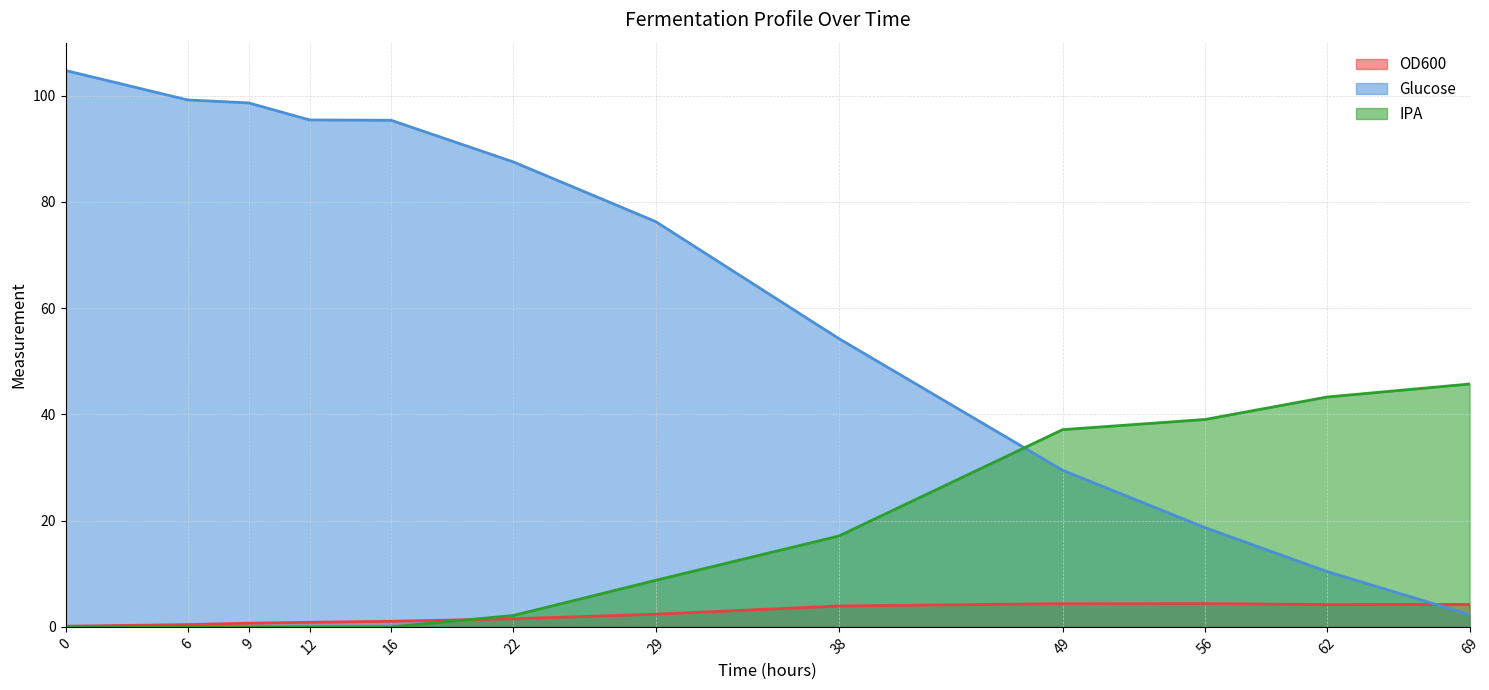

Between 0 and 69, which series saw the biggest shift?

Glucose